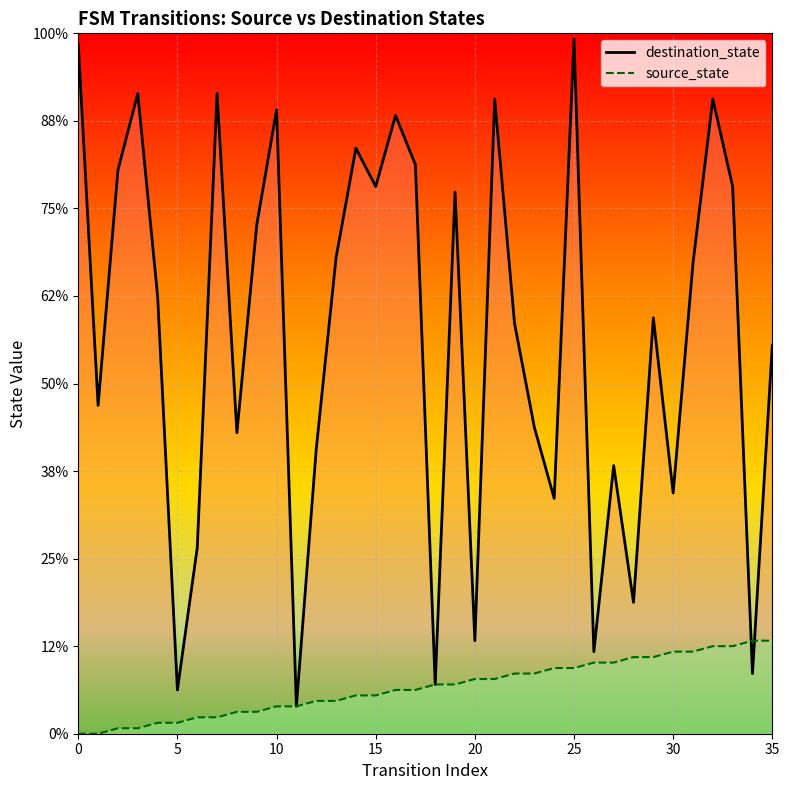

How many intersections are there between destination_state and source_state?

2